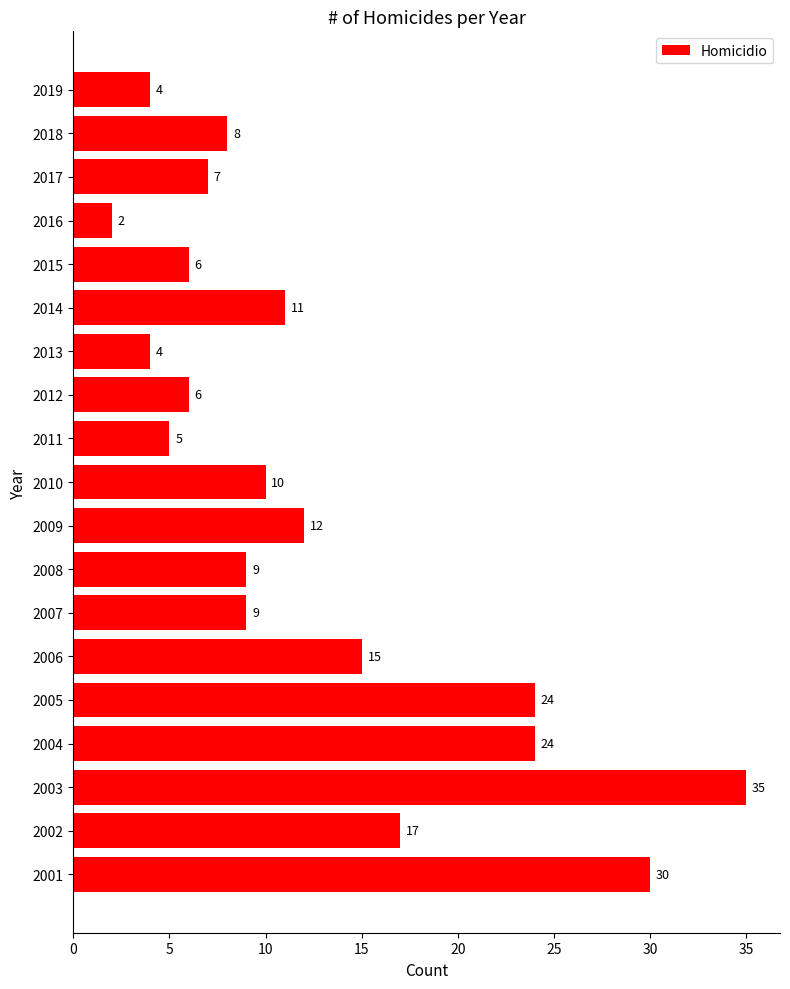

What is the difference between the second highest and minimum values?

28